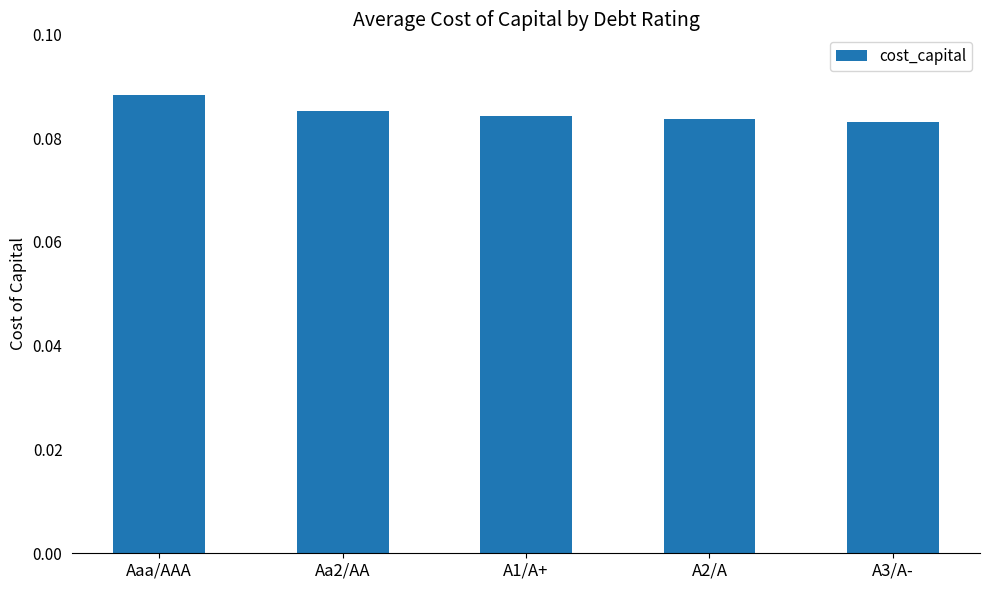

Count the values in the range 0 to 1.

5